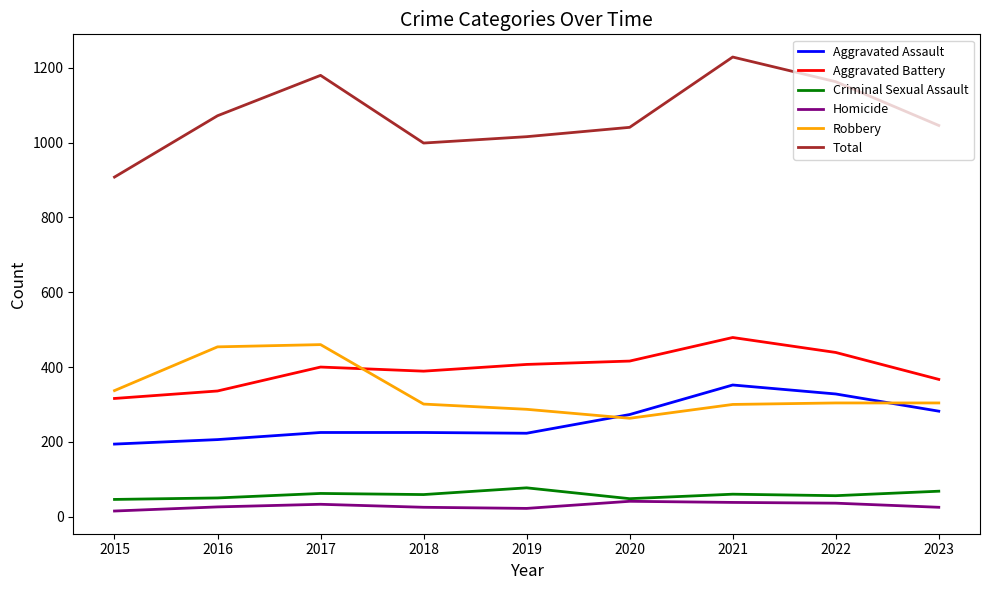

Is the value of Aggravated Battery at 2021 greater than the value of Total at 2015?

No